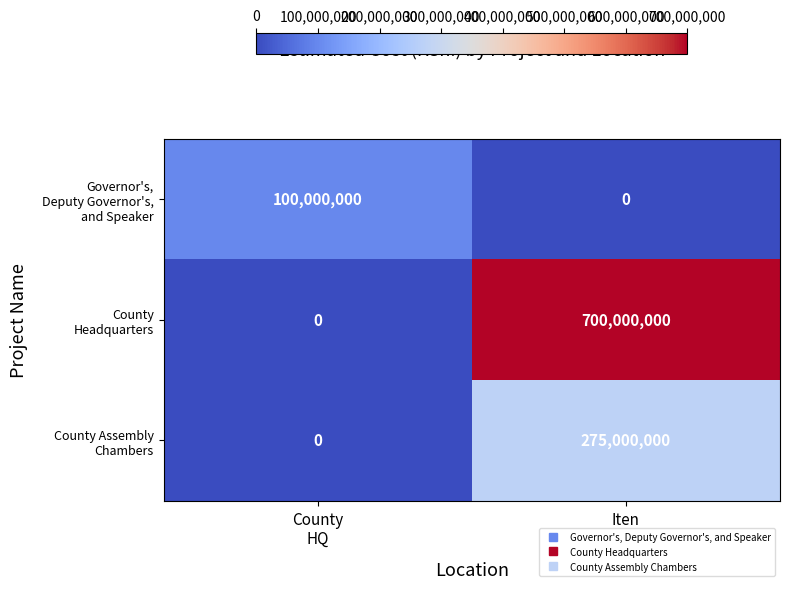

How many distinct data groups are displayed?

3